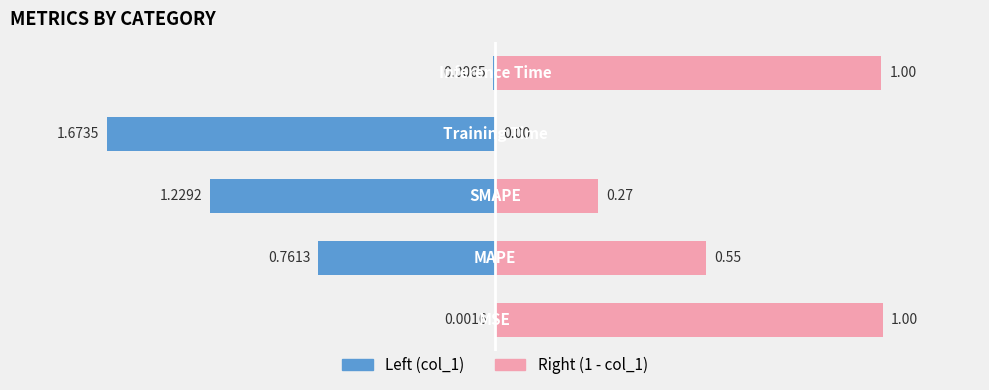

How many bars are there in total?

10